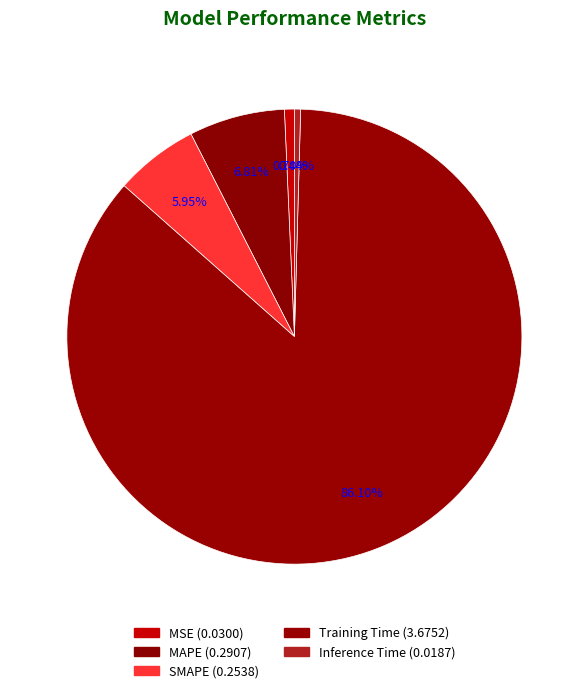

To the nearest percent, what is the average slice percentage?

20%